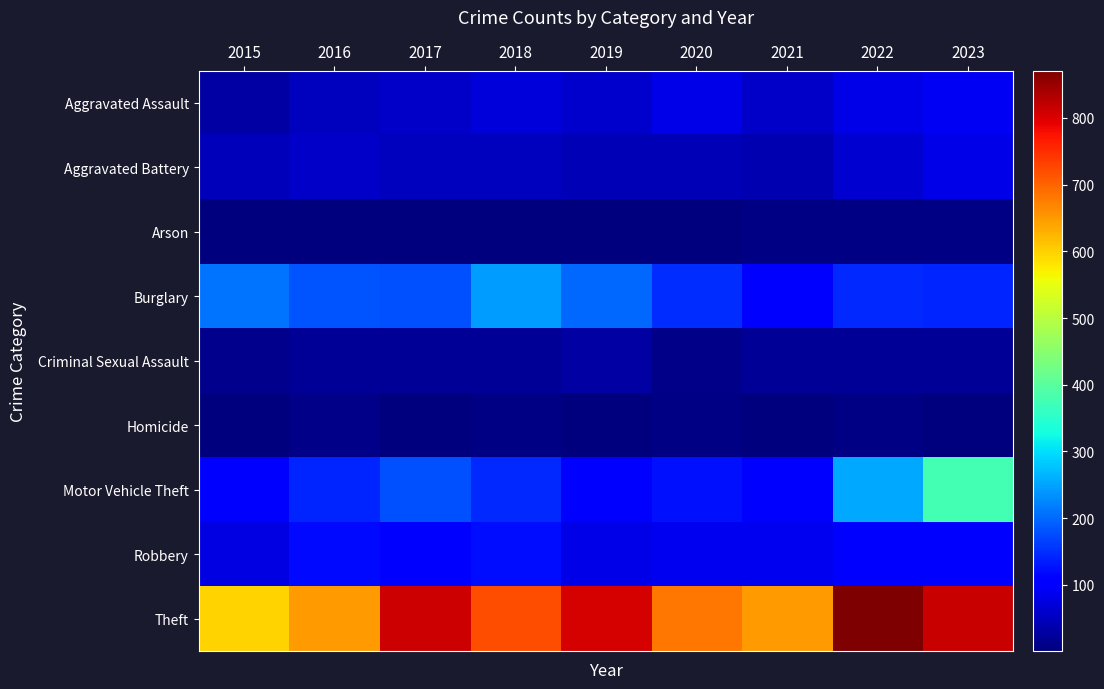

How many distinct data groups are displayed?

9